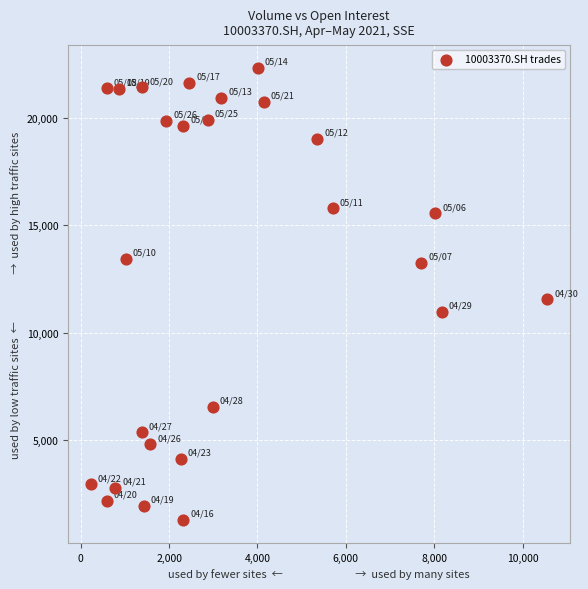

What is the range of Y values (max minus min)?

21033